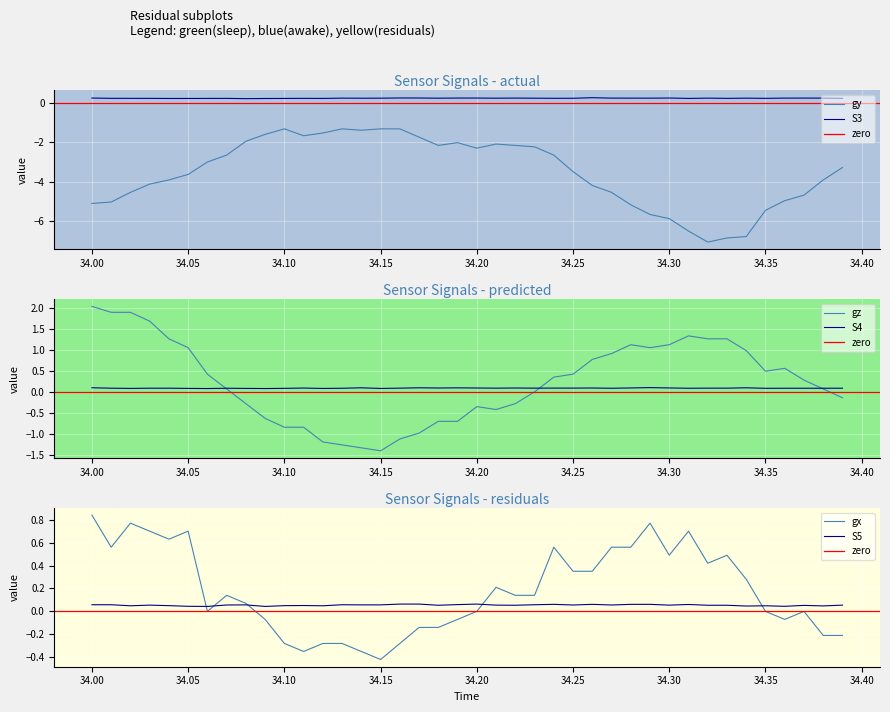

Which category has the highest value in the gz series?

34.00